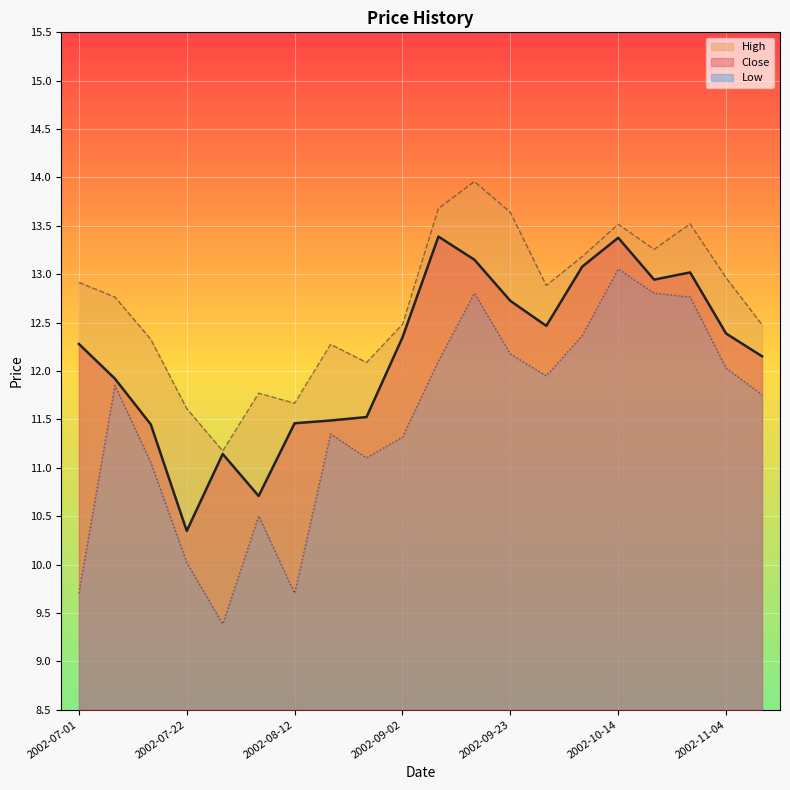

True or false: Close and High intersect in this chart.

False